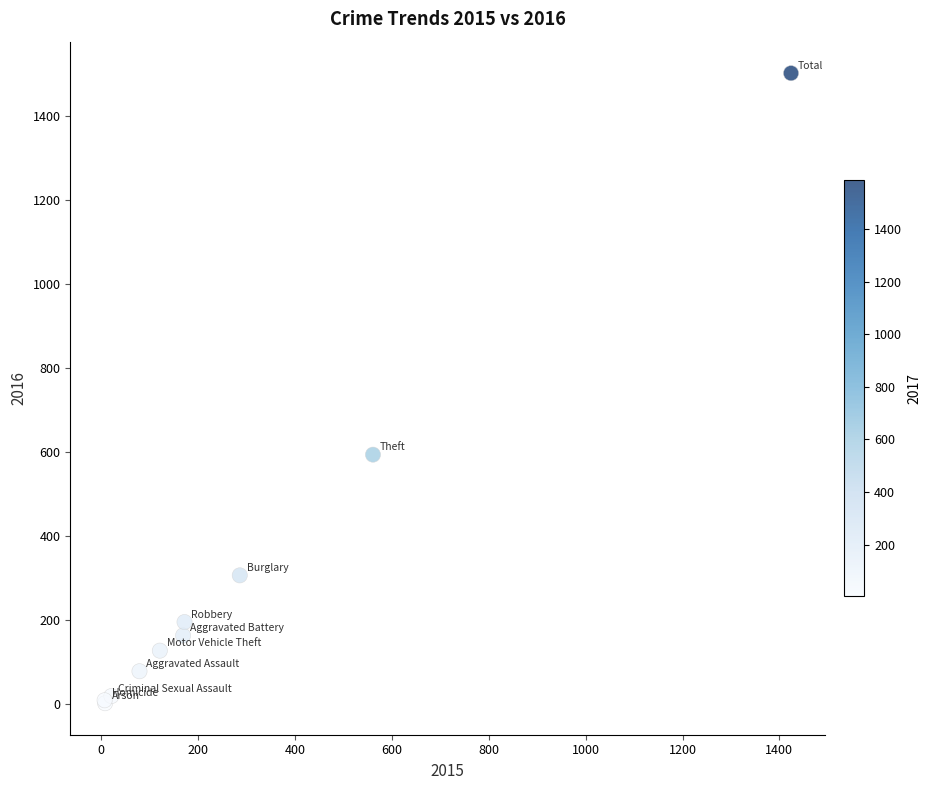

What Y value in the scatter plot is closest to 752?

594